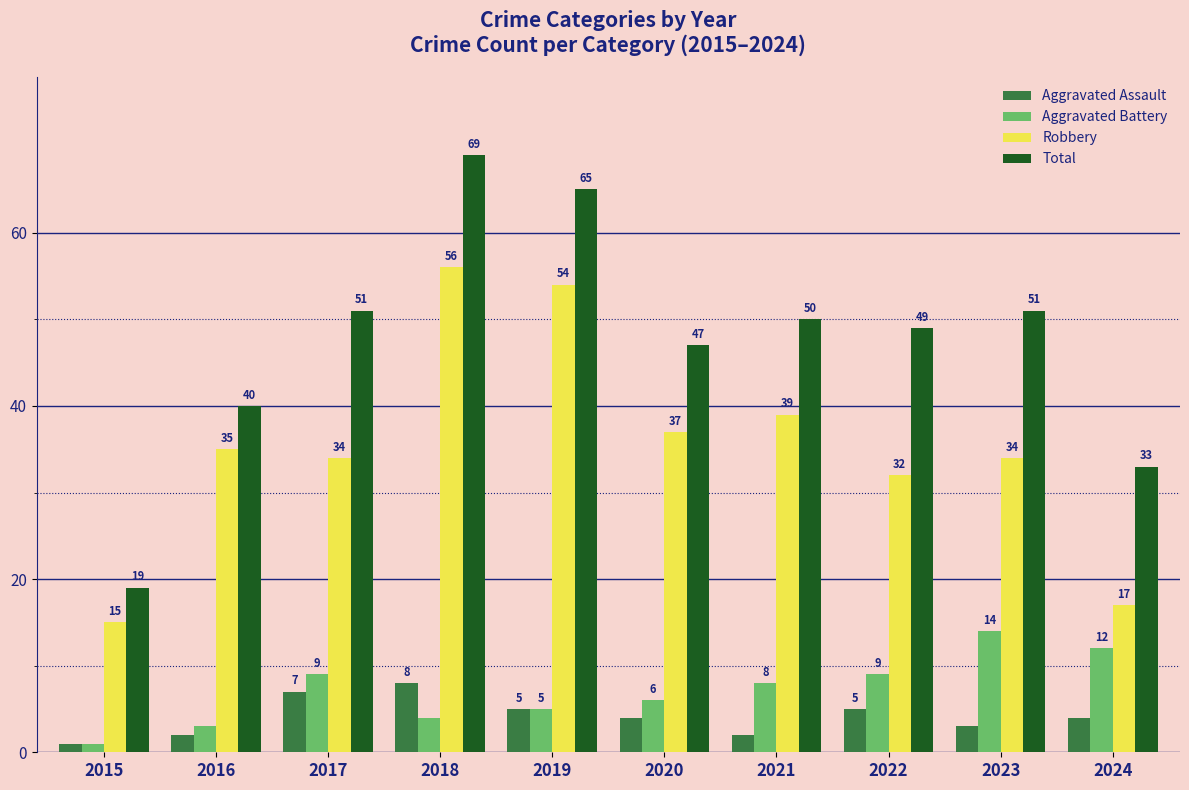

Reading left to right, what are all the values shown in this chart?

Aggravated Assault: 1	2	7	8	5	4	2	5	3	4
Aggravated Battery: 1	3	9	4	5	6	8	9	14	12
Robbery: 15	35	34	56	54	37	39	32	34	17
Total: 19	40	51	69	65	47	50	49	51	33